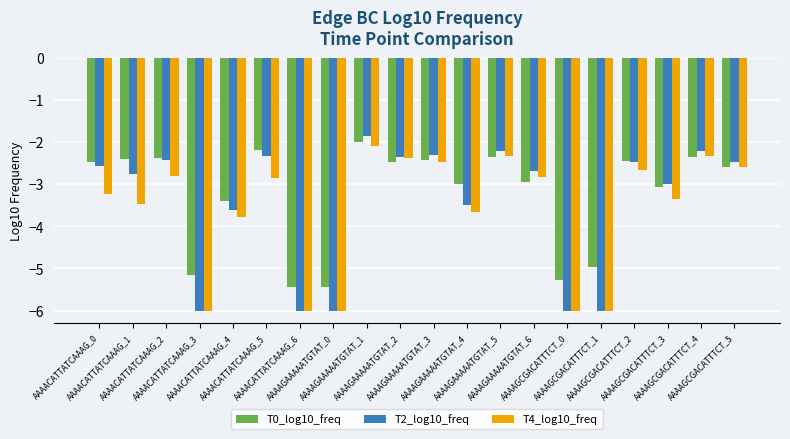

How many data points in T2_log10_freq are above -2?

1